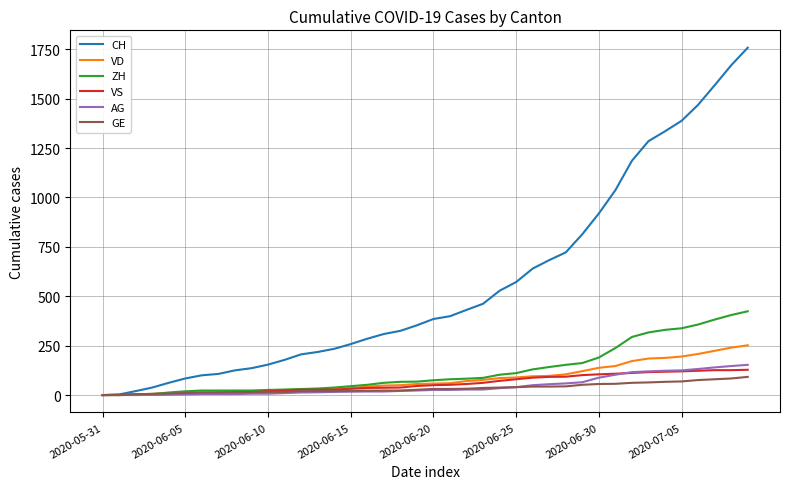

Which series has the widest spread of values?

CH